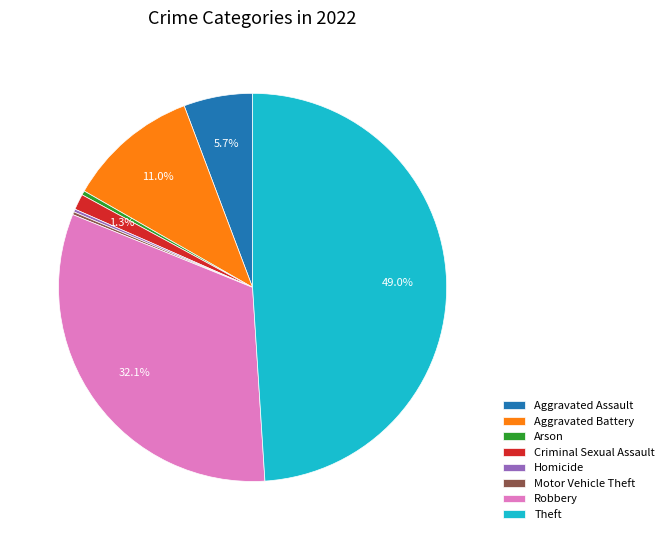

To the nearest percent, what is the difference between the largest and smallest slice percentages?

49%